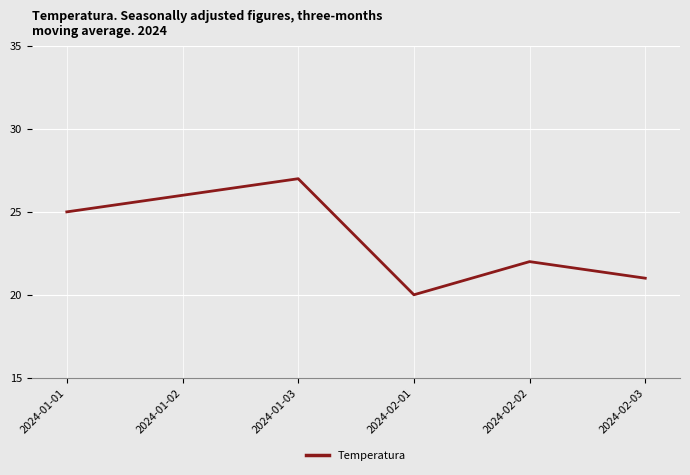

What is the average value?

24